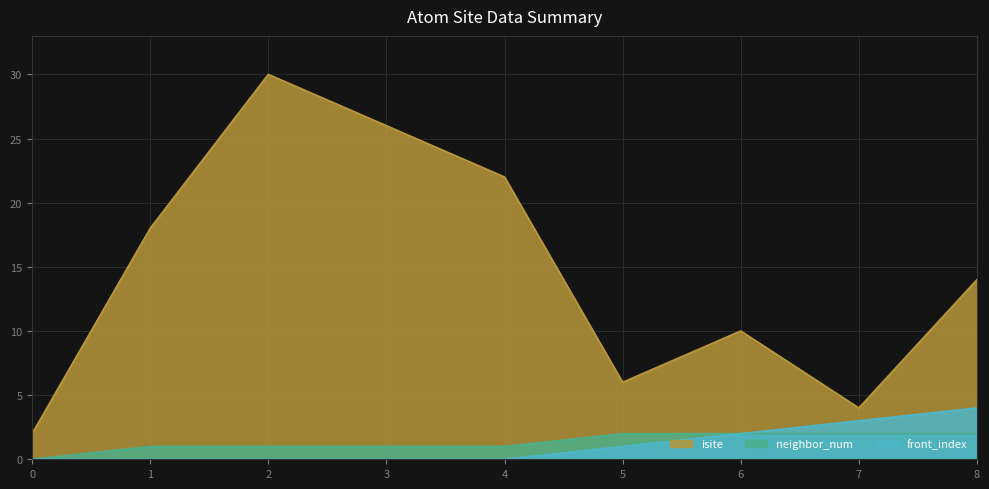

How many values in the isite series are below 14?

4